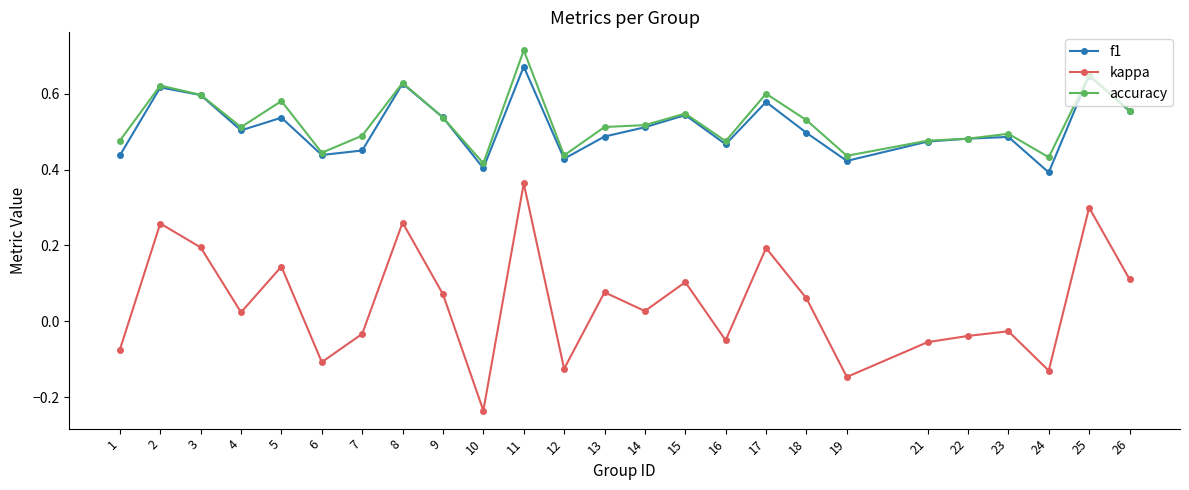

True or false: kappa and accuracy cross at least once.

False